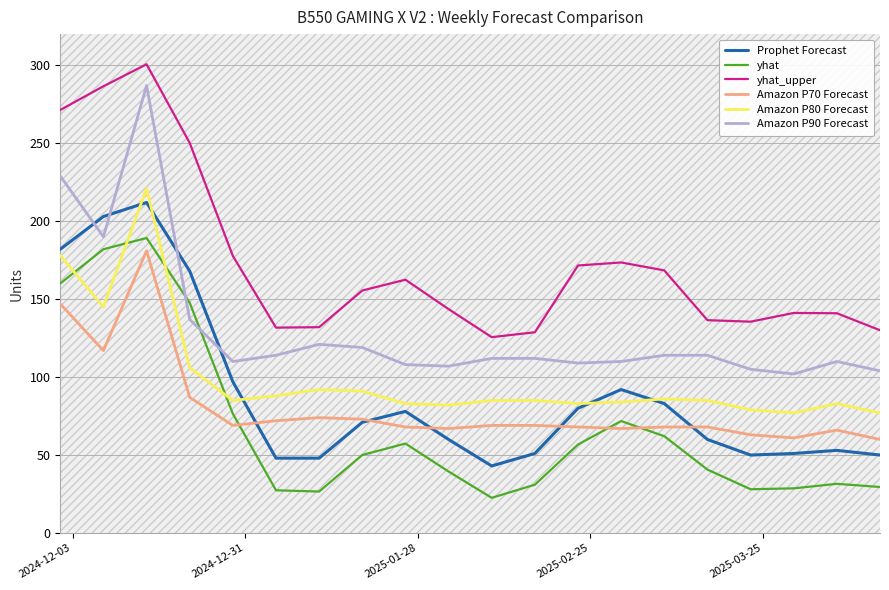

True or false: yhat_upper and Amazon P90 Forecast intersect in this chart.

False